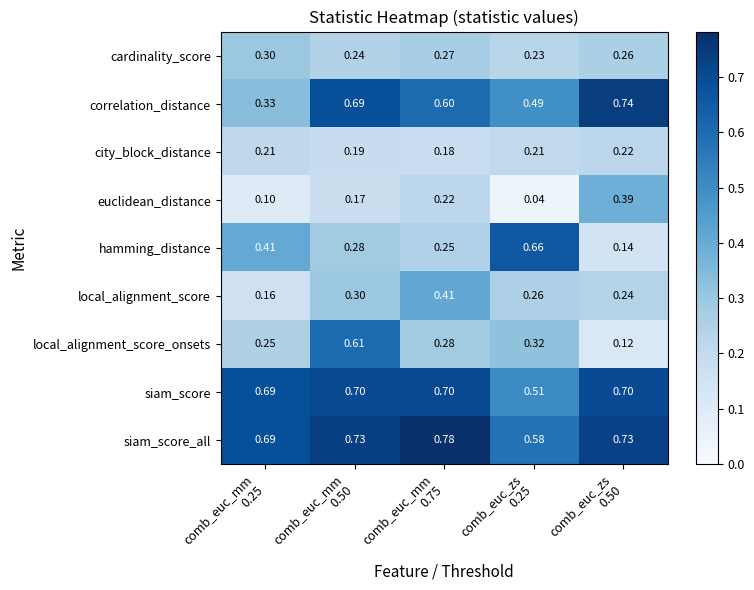

Rank the series by their maximum value, from lowest to highest.

city_block_distance, cardinality_score, euclidean_distance, local_alignment_score, local_alignment_score_onsets, hamming_distance, siam_score, correlation_distance, siam_score_all